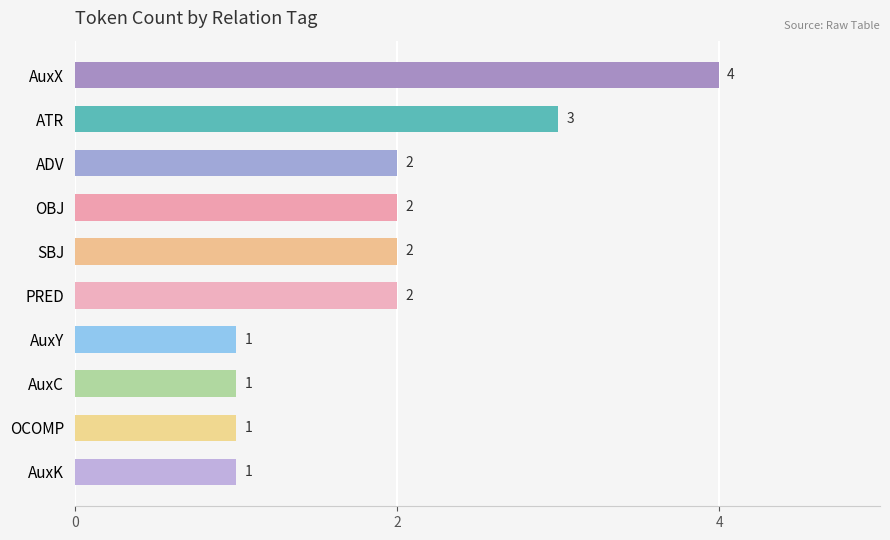

Reading top to bottom, extract all data points from this chart.

4	3	2	2	2	2	1	1	1	1